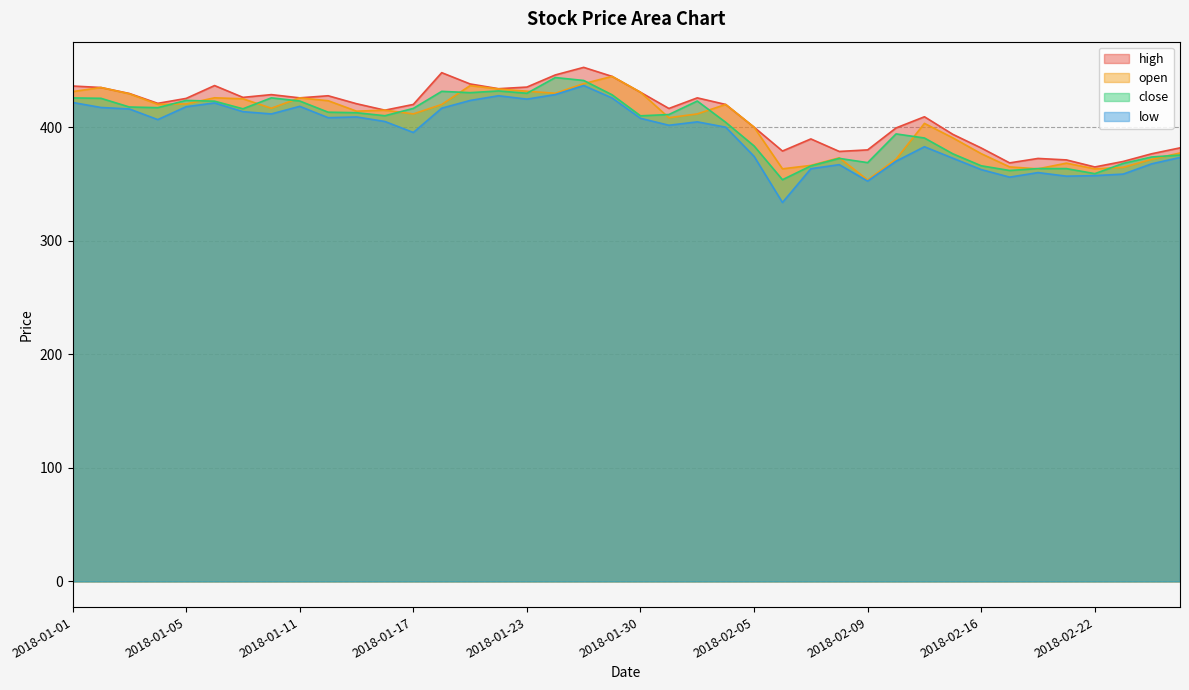

Reading left to right, transcribe all the data shown in this chart.

high: 2018-01-01=436.2	2018-01-02=434.9	2018-01-03=429.7	2018-01-04=421.0	2018-01-05=425.3	2018-01-08=436.6	2018-01-09=426.2	2018-01-10=428.7	2018-01-11=425.8	2018-01-12=427.7	2018-01-15=420.6	2018-01-16=415.0	2018-01-17=420.0	2018-01-18=448.0	2018-01-19=438.1	2018-01-22=433.9	2018-01-23=435.3	2018-01-24=446.0	2018-01-25=452.7	2018-01-29=444.7	2018-01-30=430.8	2018-01-31=416.5	2018-02-01=425.8	2018-02-02=420.0	2018-02-05=400.0	2018-02-06=379.0	2018-02-07=389.6	2018-02-08=378.6	2018-02-09=380.0	2018-02-12=399.3	2018-02-14=409.2	2018-02-15=393.7	2018-02-16=381.7	2018-02-19=368.6	2018-02-20=372.5	2018-02-21=371.2	2018-02-22=364.9	2018-02-23=369.8	2018-02-26=376.6	2018-02-27=381.8
low: 2018-01-01=421.8	2018-01-02=417.3	2018-01-03=416.0	2018-01-04=406.7	2018-01-05=418.0	2018-01-08=421.3	2018-01-09=413.7	2018-01-10=411.7	2018-01-11=418.4	2018-01-12=408.4	2018-01-15=409.0	2018-01-16=405.0	2018-01-17=395.3	2018-01-18=416.7	2018-01-19=423.5	2018-01-22=427.7	2018-01-23=424.7	2018-01-24=428.7	2018-01-25=436.7	2018-01-29=425.7	2018-01-30=407.8	2018-01-31=401.7	2018-02-01=404.7	2018-02-02=400.0	2018-02-05=374.3	2018-02-06=333.7	2018-02-07=363.4	2018-02-08=367.0	2018-02-09=352.5	2018-02-12=370.0	2018-02-14=382.8	2018-02-15=372.7	2018-02-16=362.6	2018-02-19=356.0	2018-02-20=360.0	2018-02-21=356.9	2018-02-22=357.3	2018-02-23=358.7	2018-02-26=367.7	2018-02-27=373.3
open: 2018-01-01=431.3	2018-01-02=434.9	2018-01-03=429.4	2018-01-04=420.1	2018-01-05=420.5	2018-01-08=425.9	2018-01-09=425.0	2018-01-10=416.7	2018-01-11=425.8	2018-01-12=423.3	2018-01-15=414.1	2018-01-16=415.0	2018-01-17=411.7	2018-01-18=420.0	2018-01-19=436.6	2018-01-22=433.7	2018-01-23=431.7	2018-01-24=429.9	2018-01-25=438.3	2018-01-29=444.7	2018-01-30=430.8	2018-01-31=408.4	2018-02-01=411.7	2018-02-02=420.0	2018-02-05=400.0	2018-02-06=363.3	2018-02-07=366.3	2018-02-08=373.0	2018-02-09=353.5	2018-02-12=371.8	2018-02-14=403.3	2018-02-15=390.6	2018-02-16=376.7	2018-02-19=365.0	2018-02-20=363.3	2018-02-21=368.3	2018-02-22=363.3	2018-02-23=364.7	2018-02-26=371.7	2018-02-27=377.3
close: 2018-01-01=425.8	2018-01-02=425.4	2018-01-03=417.8	2018-01-04=417.2	2018-01-05=423.6	2018-01-08=422.9	2018-01-09=416.2	2018-01-10=425.8	2018-01-11=423.0	2018-01-12=413.2	2018-01-15=412.7	2018-01-16=410.1	2018-01-17=416.5	2018-01-18=431.6	2018-01-19=430.4	2018-01-22=431.9	2018-01-23=429.9	2018-01-24=443.7	2018-01-25=441.1	2018-01-29=428.5	2018-01-30=410.0	2018-01-31=411.1	2018-02-01=423.0	2018-02-02=404.3	2018-02-05=383.5	2018-02-06=353.7	2018-02-07=365.9	2018-02-08=372.5	2018-02-09=368.8	2018-02-12=394.1	2018-02-14=390.5	2018-02-15=376.6	2018-02-16=366.0	2018-02-19=361.9	2018-02-20=363.6	2018-02-21=363.5	2018-02-22=359.1	2018-02-23=368.1	2018-02-26=373.7	2018-02-27=375.4